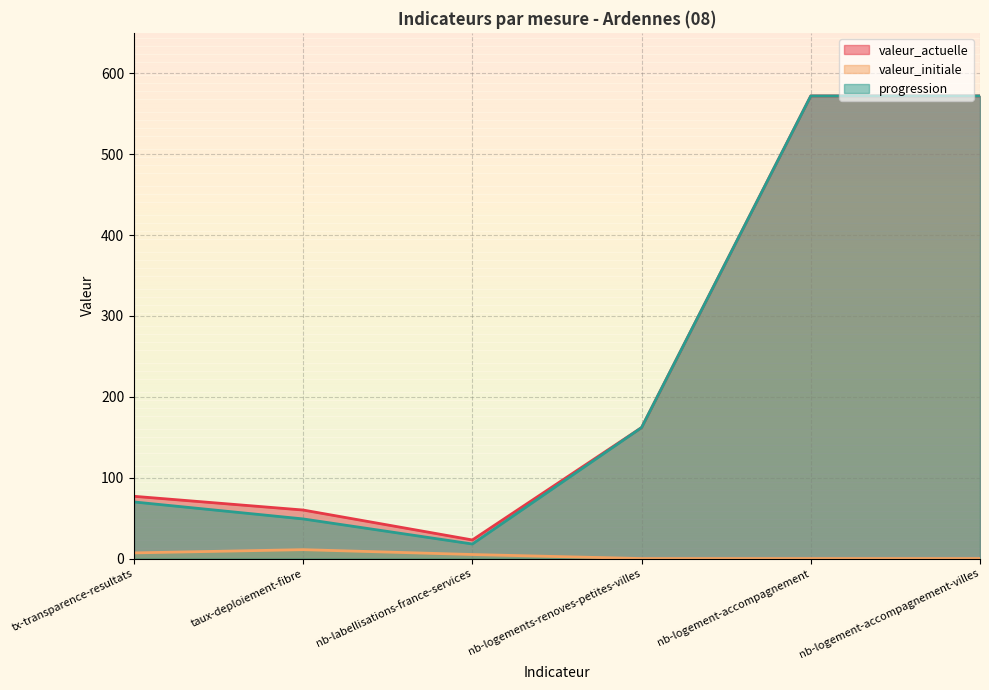

What is the difference between the highest and lowest values at tx-transparence-resultats?

70